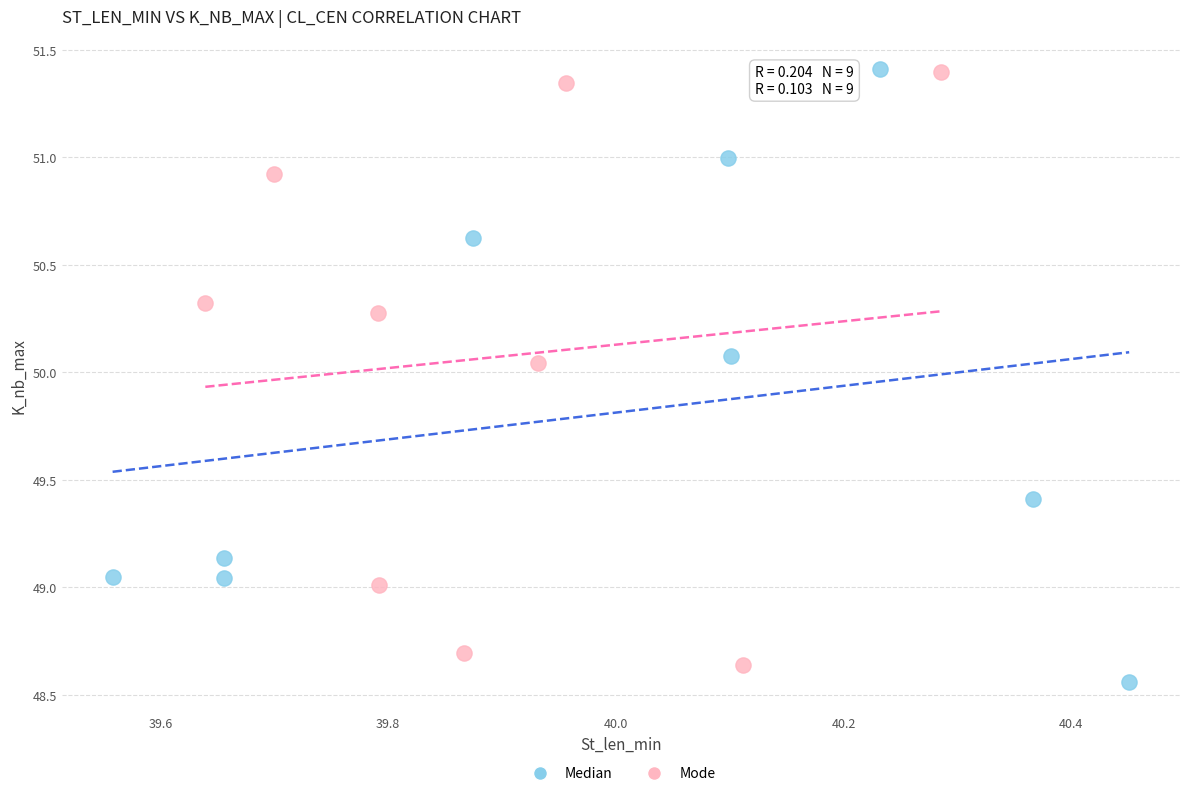

What are all the series names shown in the legend?

Median, Mode